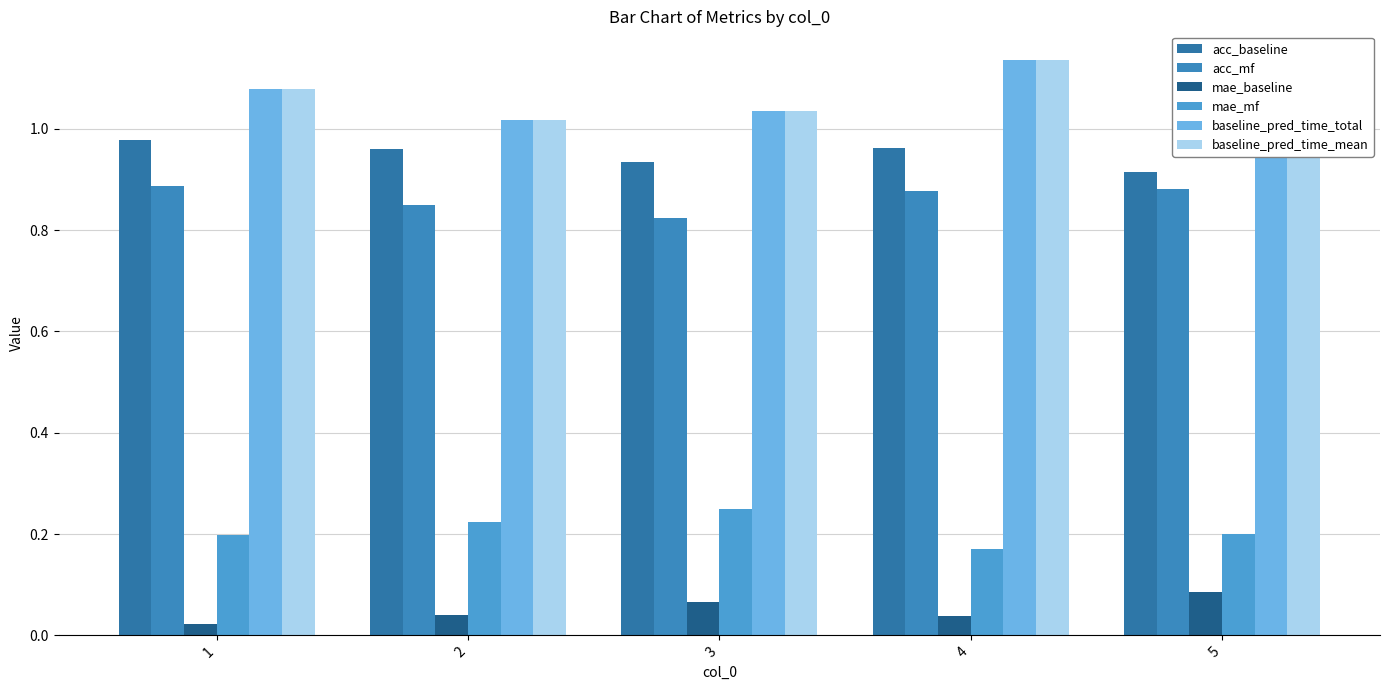

Count the number of data series in this chart.

6